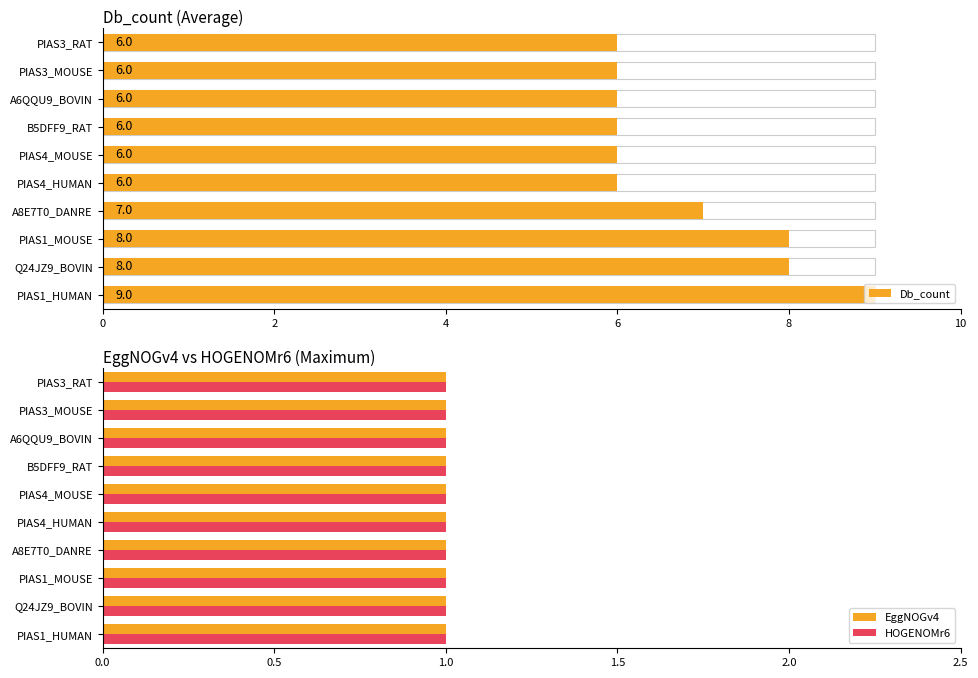

Are the bars horizontal?

Yes